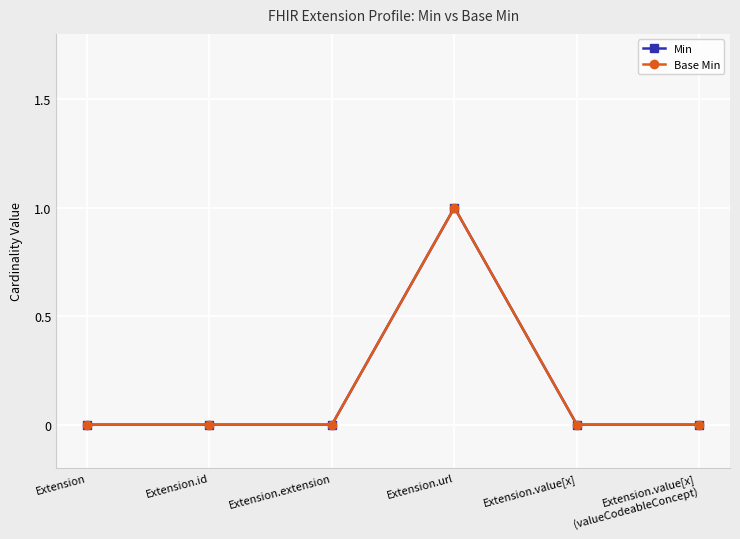

True or false: Min has more than 1 interior local peaks.

False